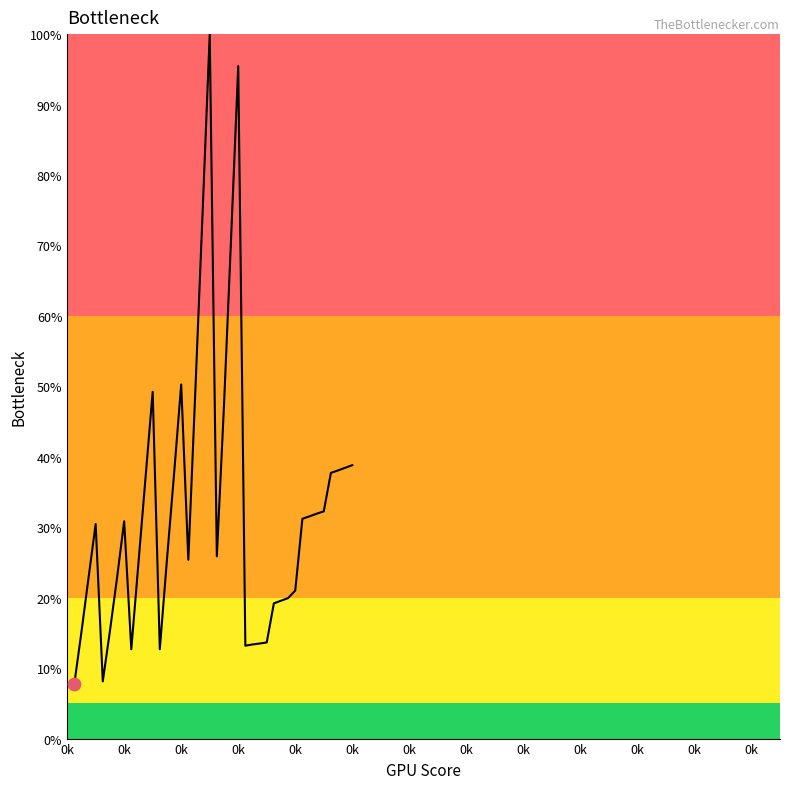

What is the greatest value displayed?

100.0